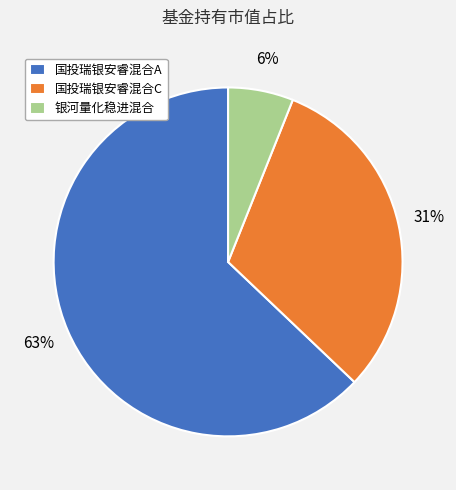

Which slice is the smallest?

银河量化稳进混合